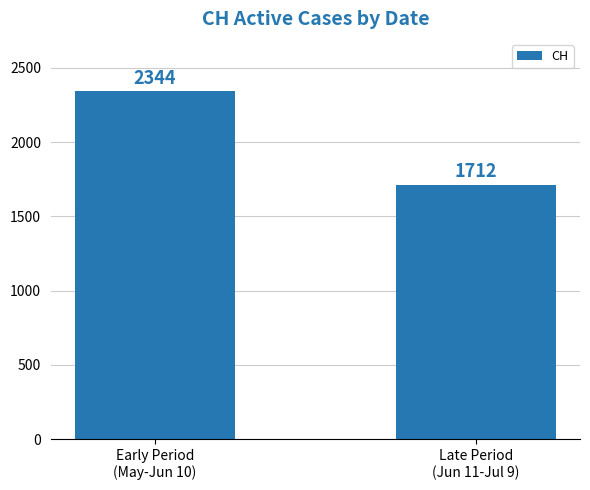

What is the ratio of the value at Late Period
(Jun 11-Jul 9) to the value at Early Period
(May-Jun 10)?

0.7